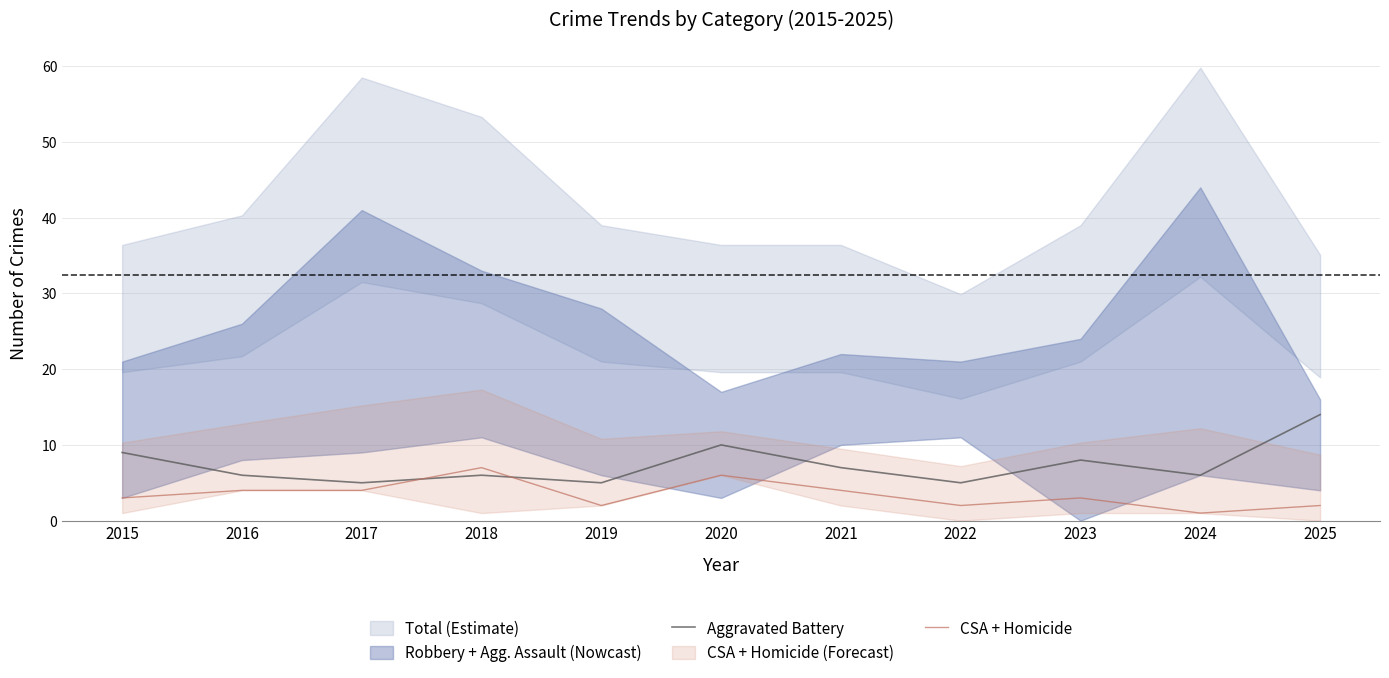

Which series changed the most between 2018 and 2020?

Aggravated Battery